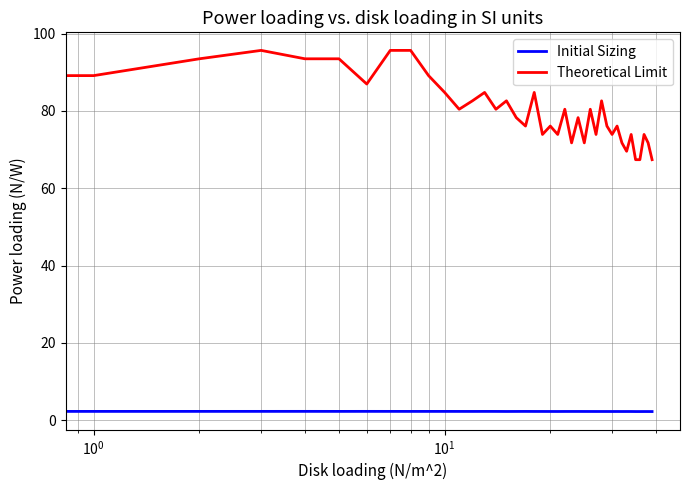

Rank the series by their maximum value, from lowest to highest.

Initial Sizing, Theoretical Limit